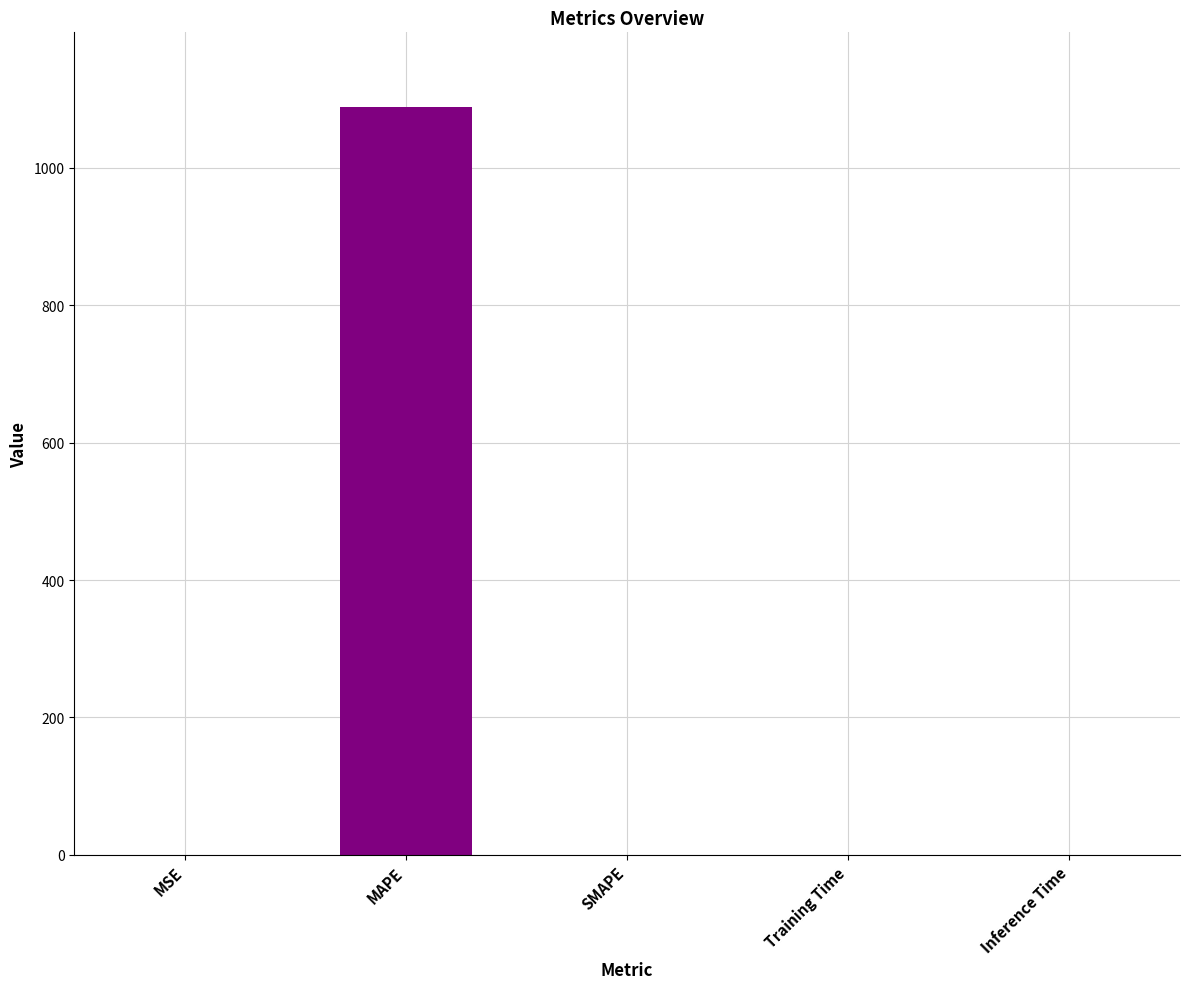

Between MAPE and Training Time, which is larger?

MAPE